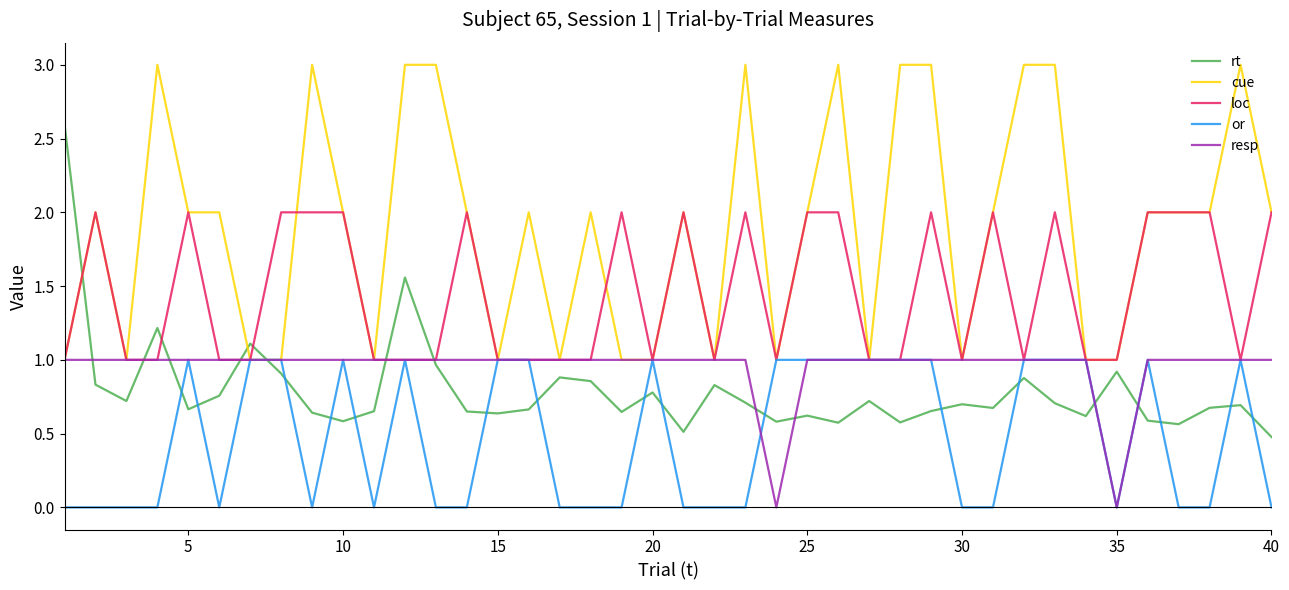

True or false: rt and loc cross at least once.

True